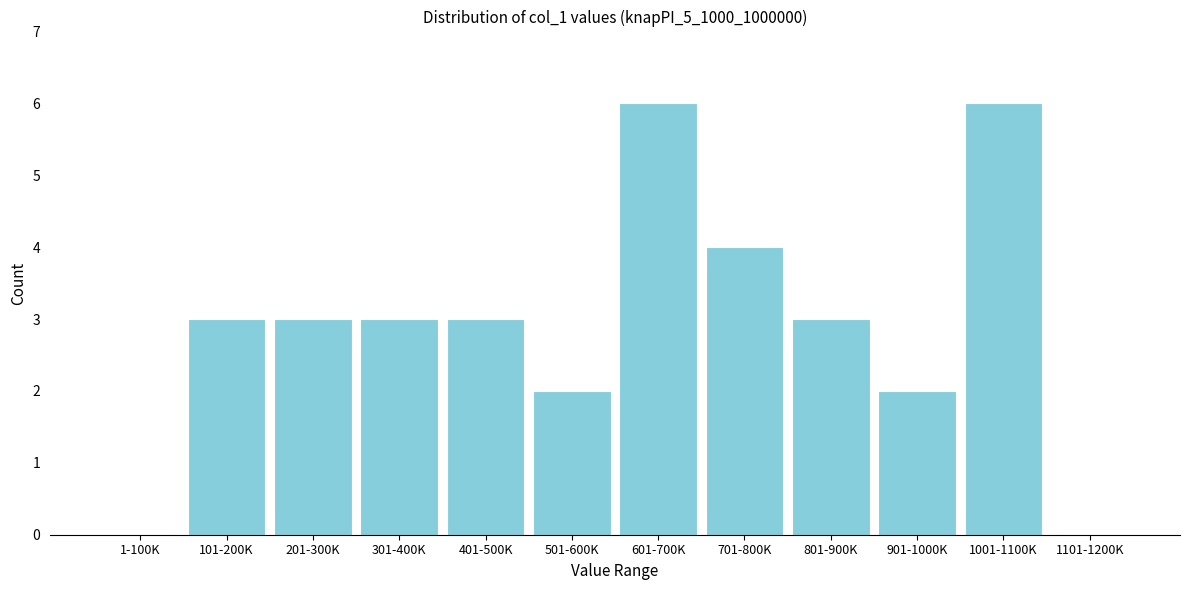

Reading left to right, transcribe all the data shown in this chart.

1-100K=0	101-200K=3	201-300K=3	301-400K=3	401-500K=3	501-600K=2	601-700K=6	701-800K=4	801-900K=3	901-1000K=2	1001-1100K=6	1101-1200K=0